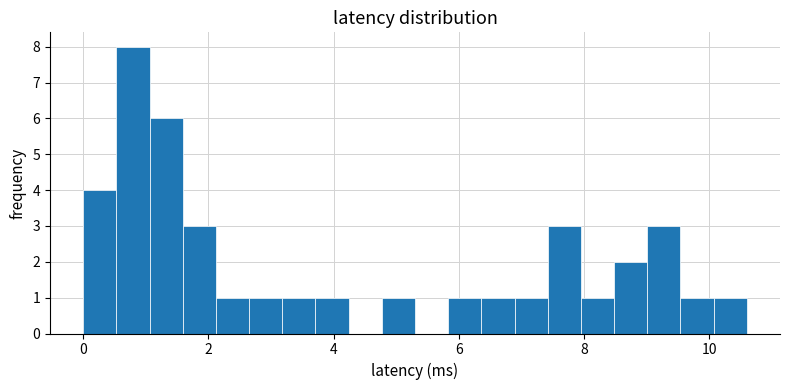

Around what value on the x-axis is the tallest bar? Give the approximate position of its centre, as read against the axis.

0.8